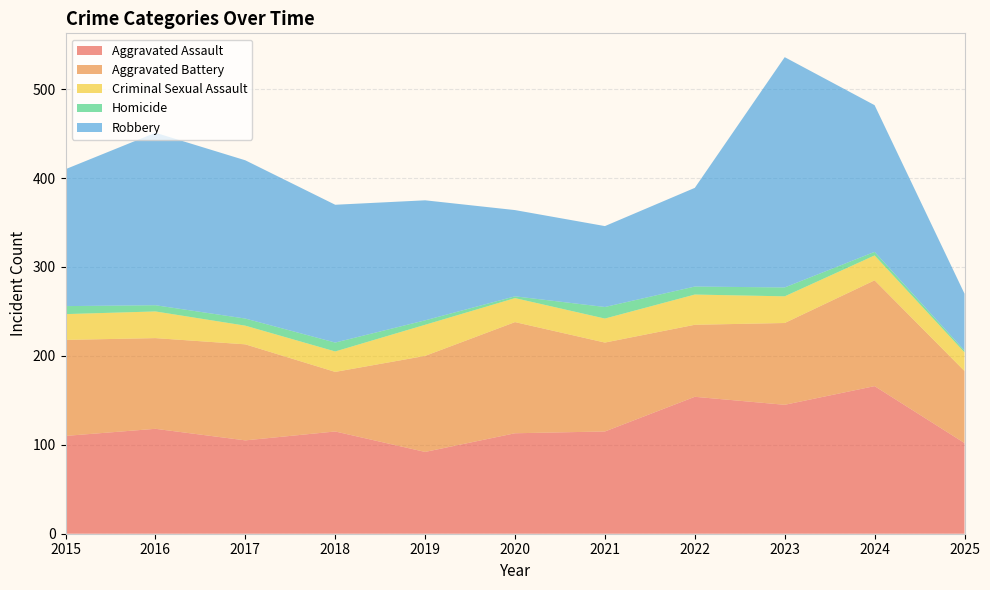

Reading left to right, transcribe all the data shown in this chart.

Aggravated Assault: 110	118	105	115	92	113	115	154	145	166	102
Aggravated Battery: 108	102	108	67	108	125	100	81	92	119	81
Criminal Sexual Assault: 29	30	21	23	35	27	27	34	30	28	21
Homicide: 9	7	8	10	5	2	13	9	10	4	2
Robbery: 154	194	178	155	135	97	91	111	259	165	64